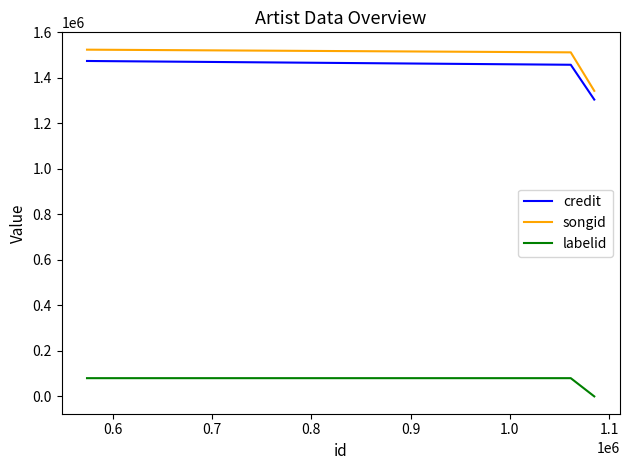

At how many categories does at least one series exceed 1095995?

3